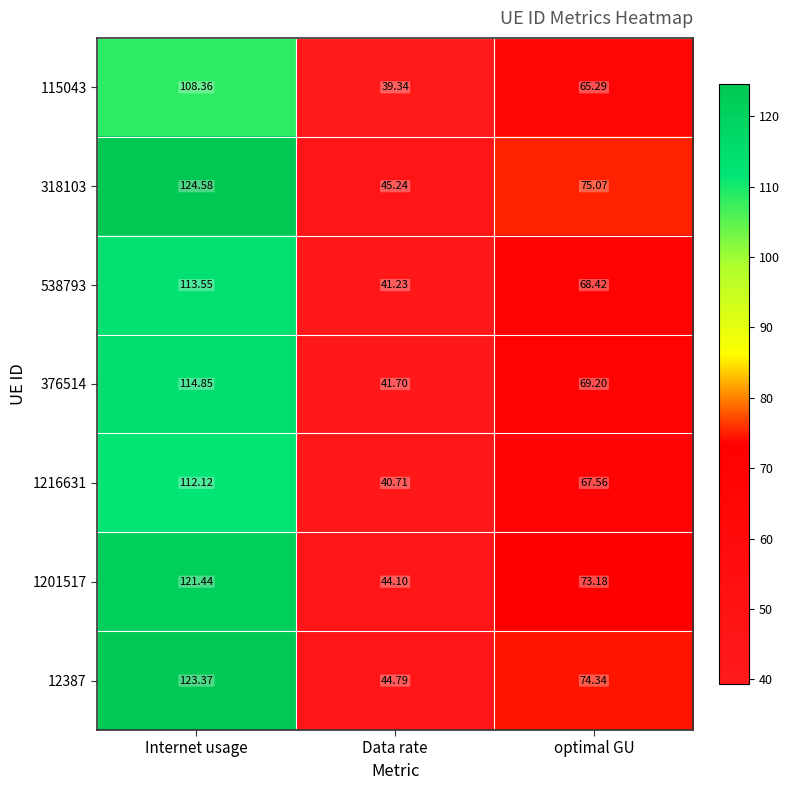

At how many categories does at least one series exceed 70?

2